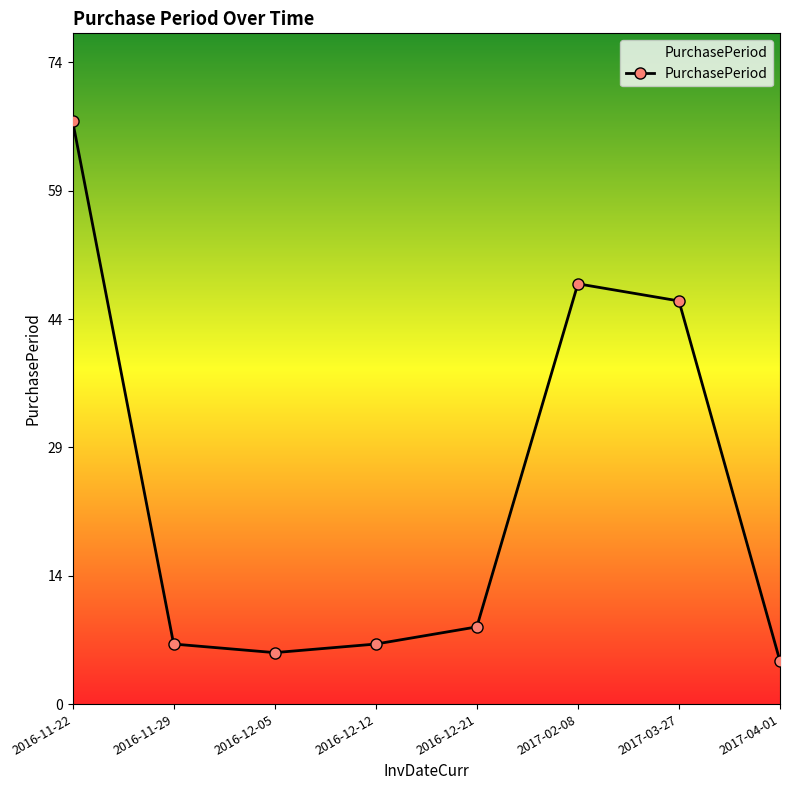

List the labels in order of value, largest first.

2016-11-22, 2017-02-08, 2017-03-27, 2016-12-21, 2016-11-29, 2016-12-12, 2016-12-05, 2017-04-01